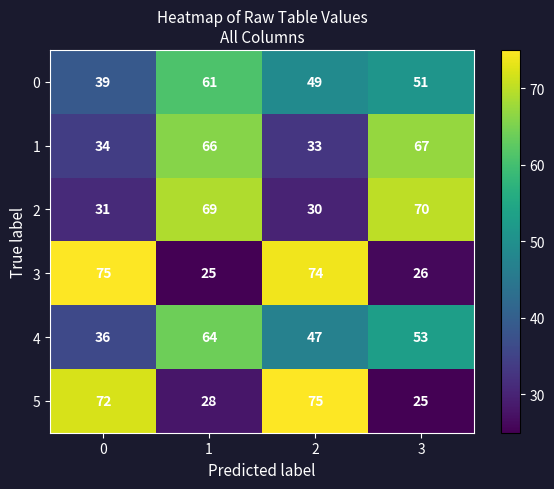

The 2 series shows 11 at 0. True or false?

False